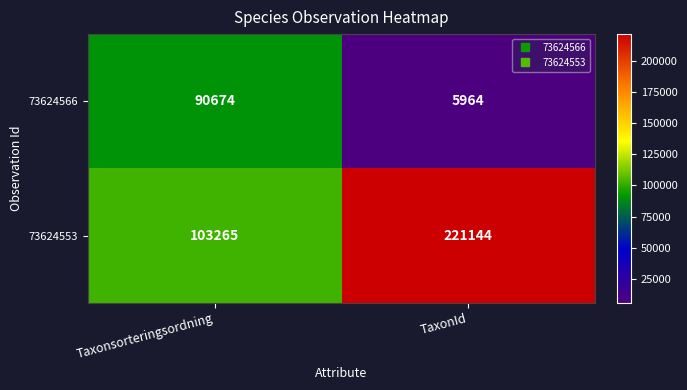

Rank the series at Taxonsorteringsordning from highest to lowest value.

73624553, 73624566